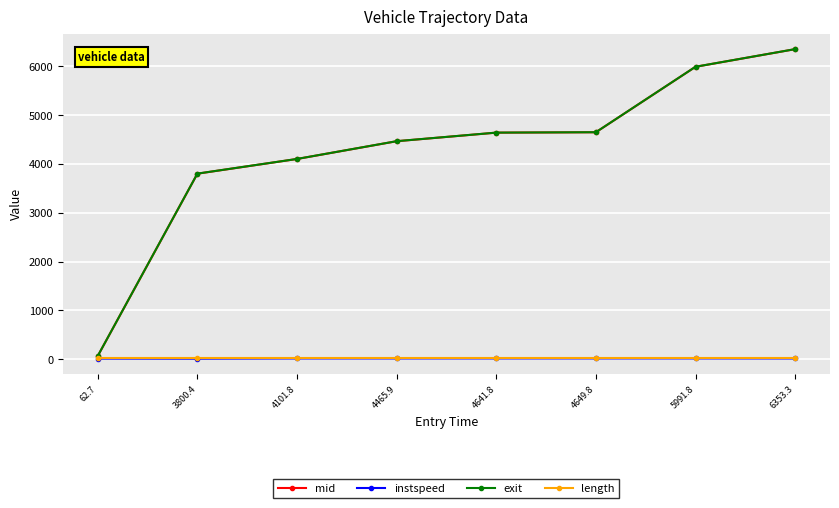

True or false: mid and exit cross at least once.

False